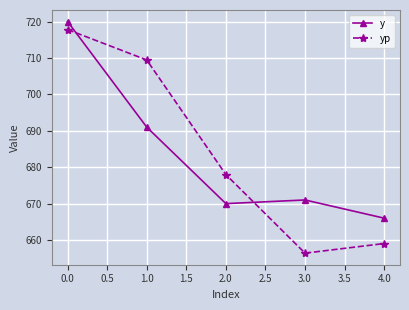

Rank the series by their maximum value, from highest to lowest.

y, yp